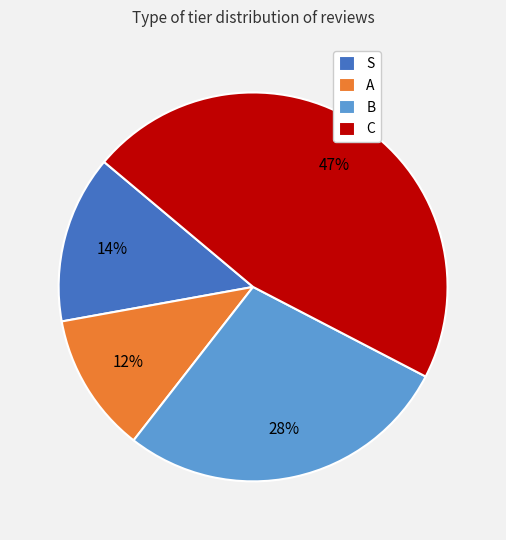

Is the sum of B and S greater than half?

No